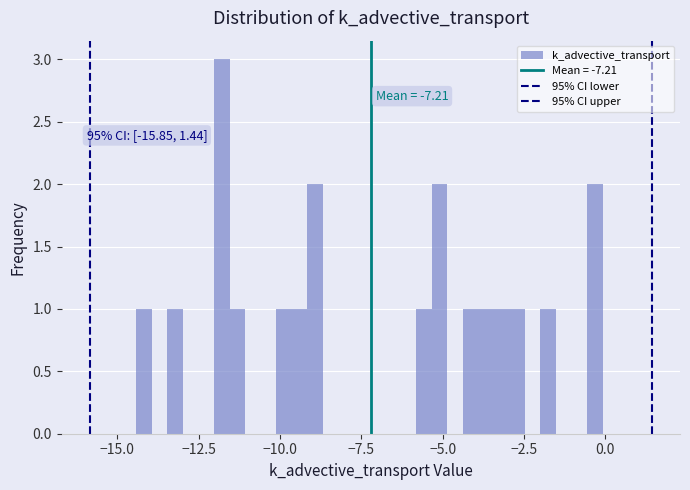

Around what value on the x-axis is the tallest bar? Give the approximate position of its centre, as read against the axis.

-12.0